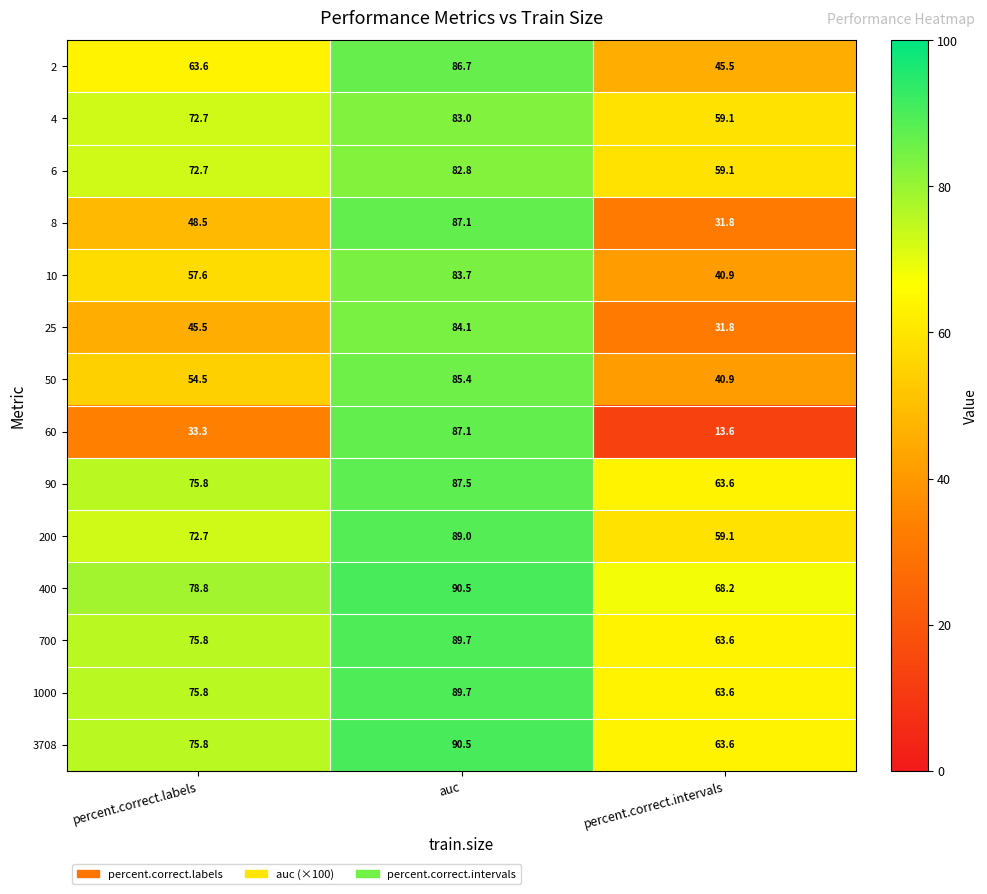

At how many categories does at least one series exceed 76?

2